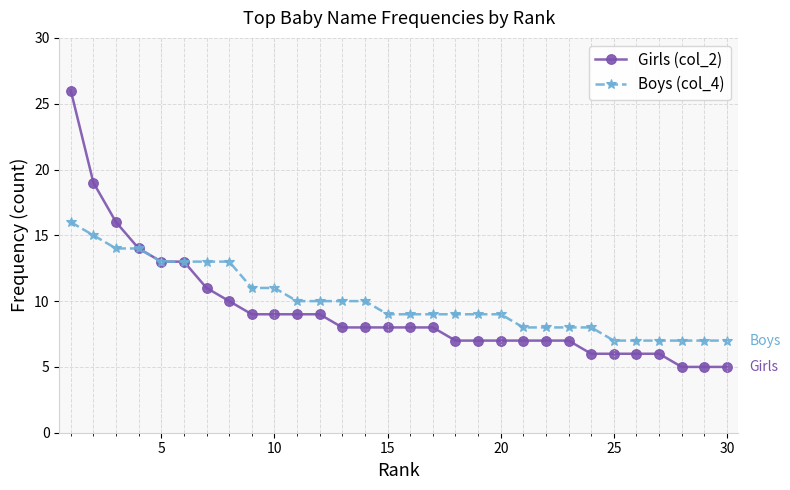

How many distinct data groups are displayed?

2